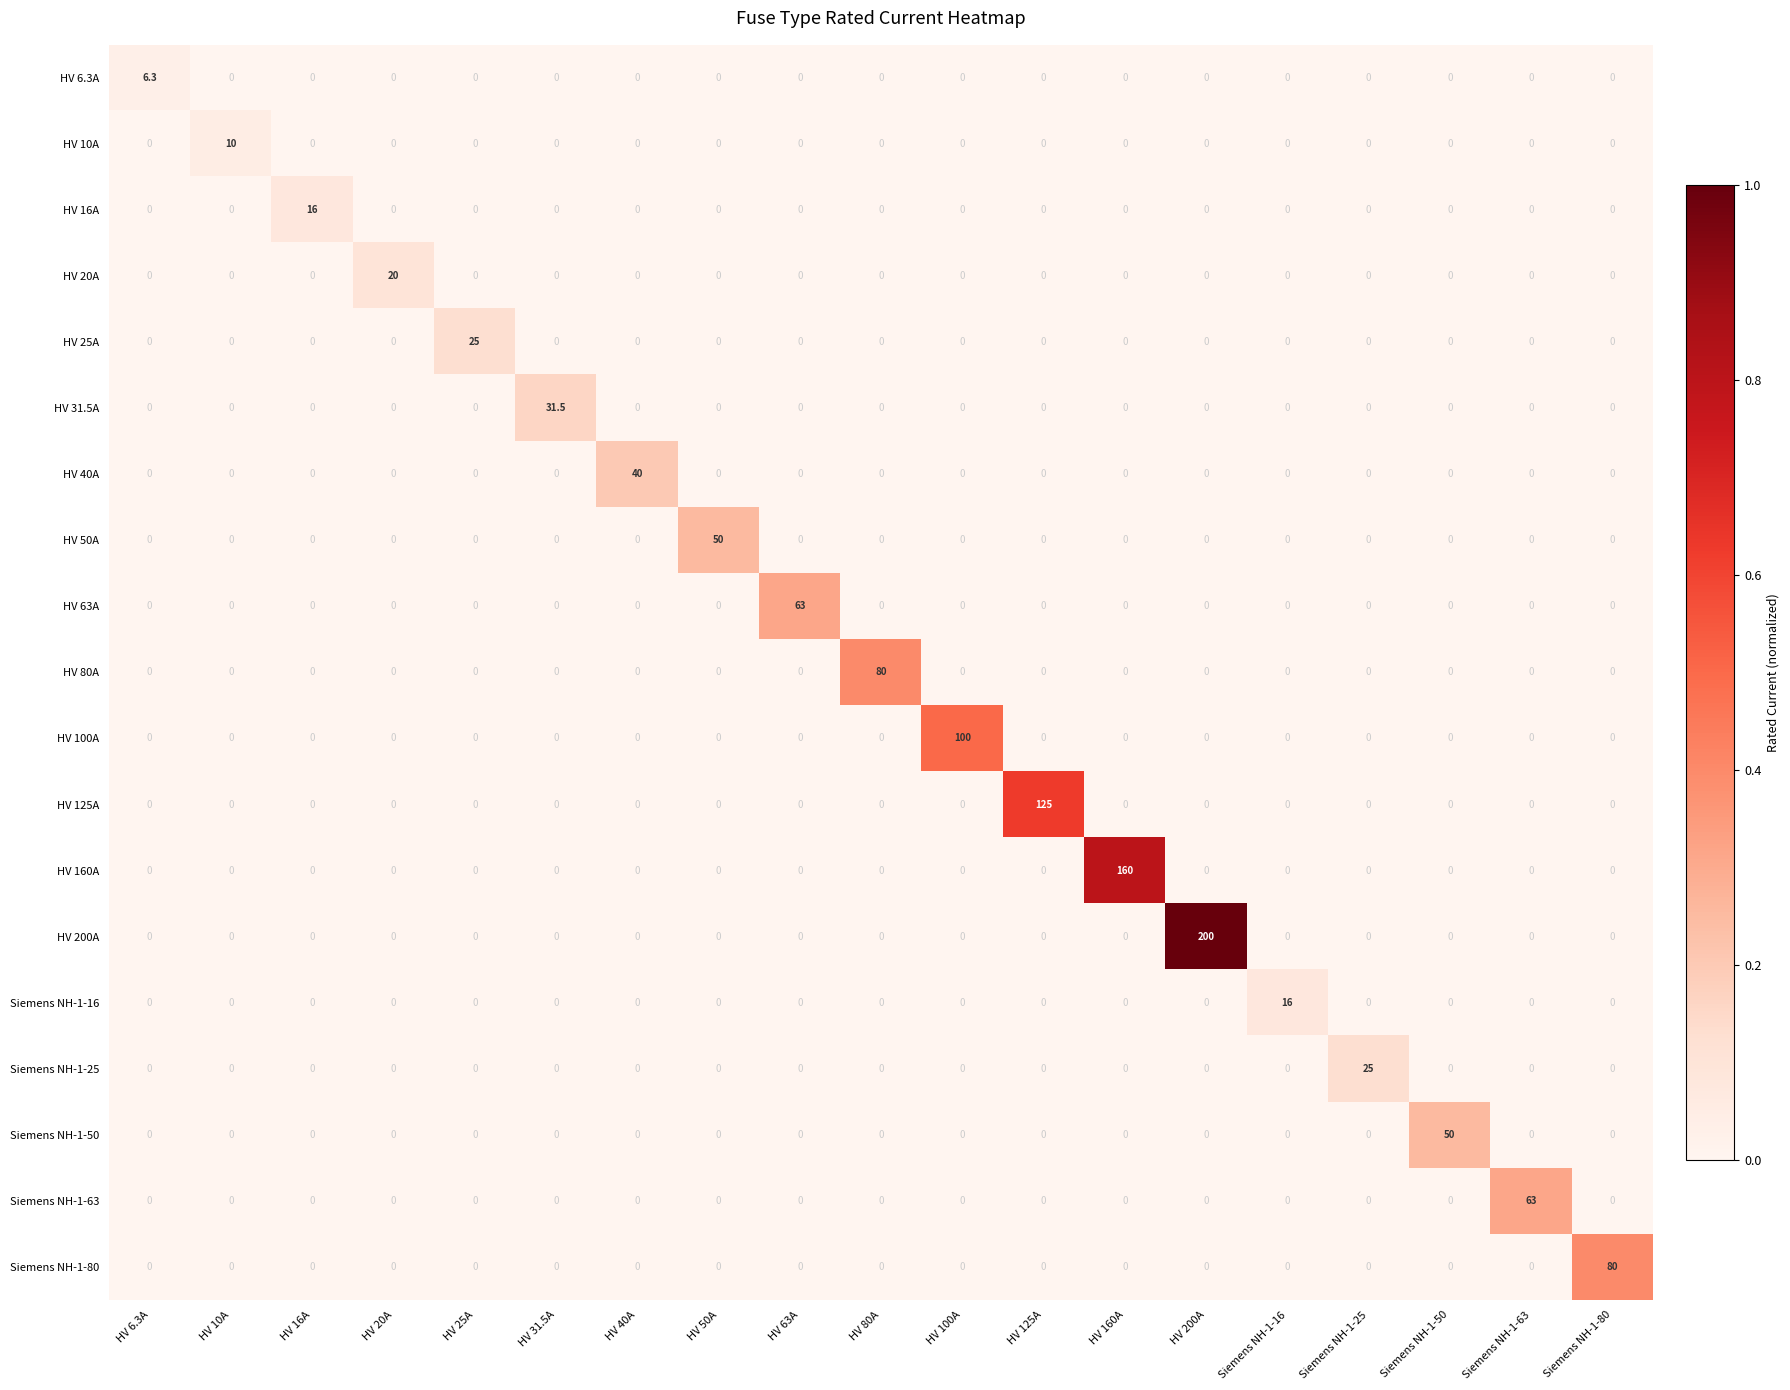

What is the difference between the maximum and minimum values in the HV 200A series?

200.0